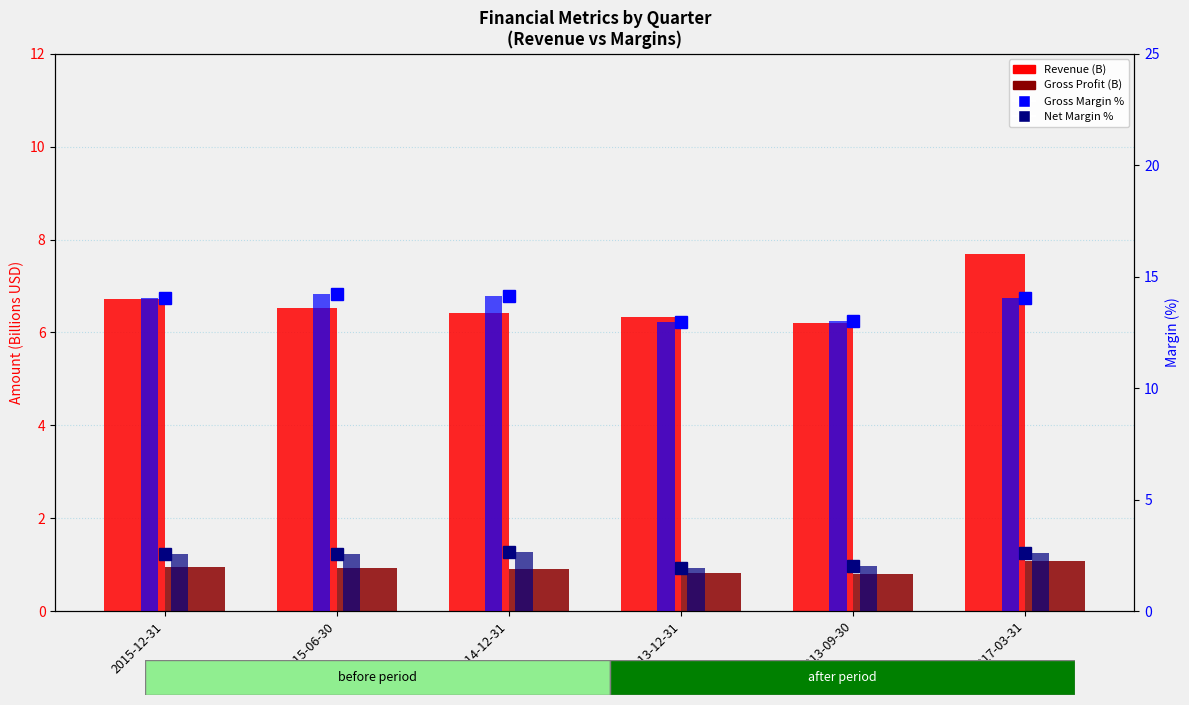

At 2014-12-31, list the series in order from largest to smallest.

Gross Margin %, Revenue (B), Net Margin %, Gross Profit (B)